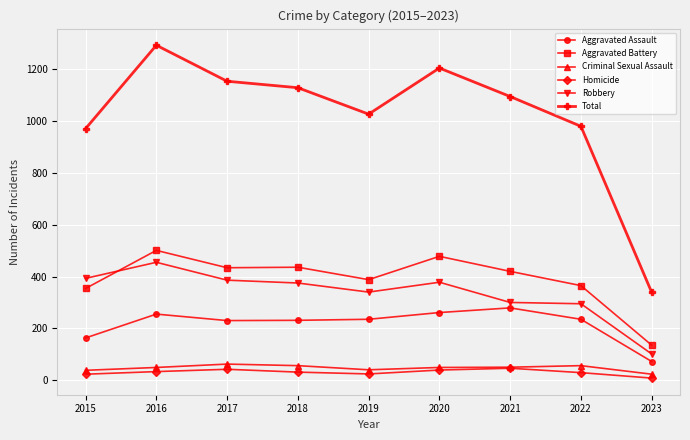

In Total, how many points are higher than both neighbors (excluding endpoints)?

2